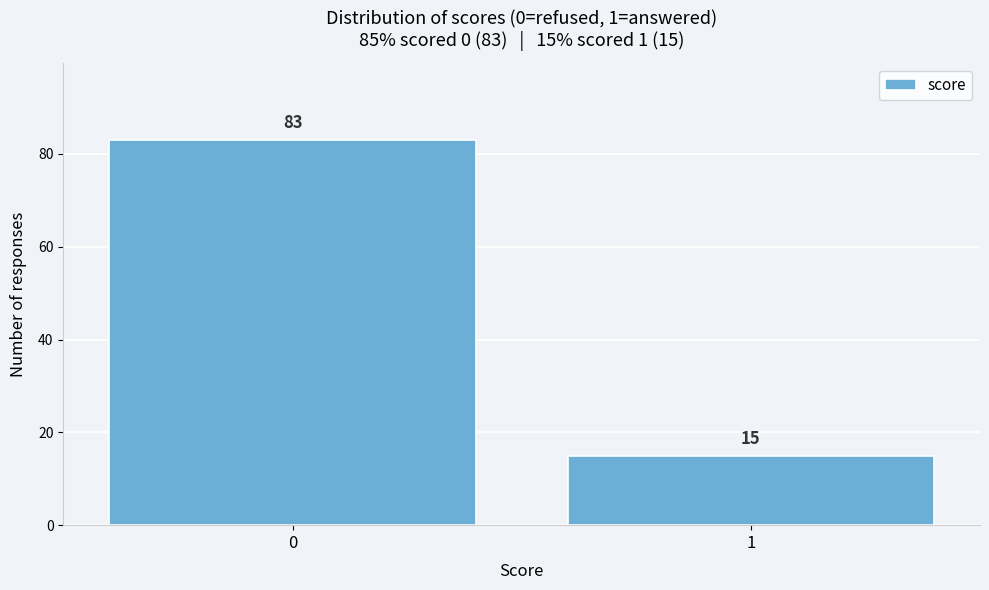

Reading left to right, extract all data points from this chart.

0=83	1=15